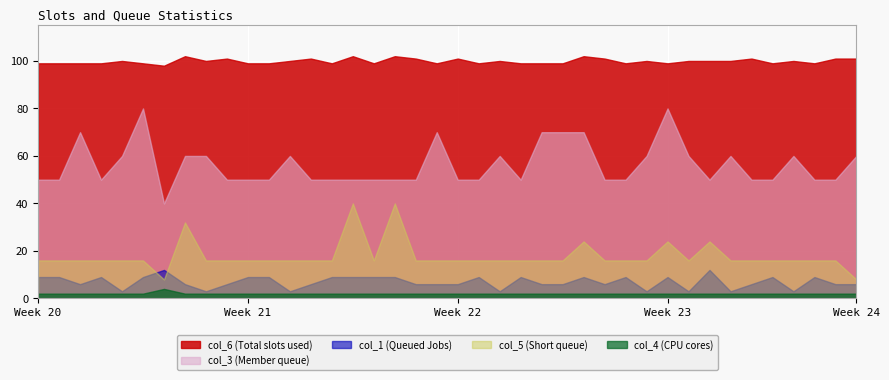

Which series changed the most between 10 and 19?

col_3